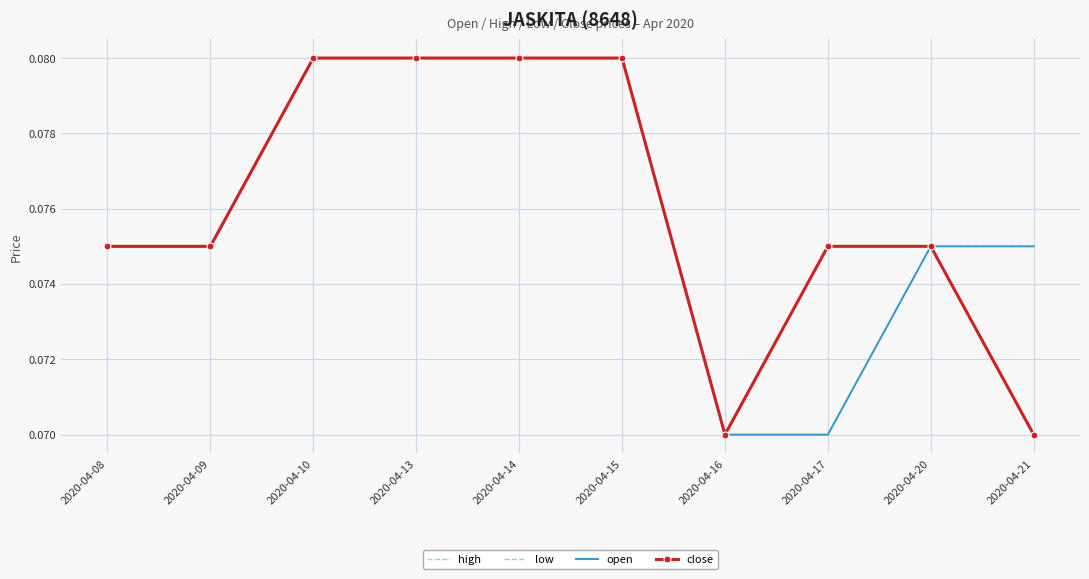

What is the smallest value displayed?

0.1